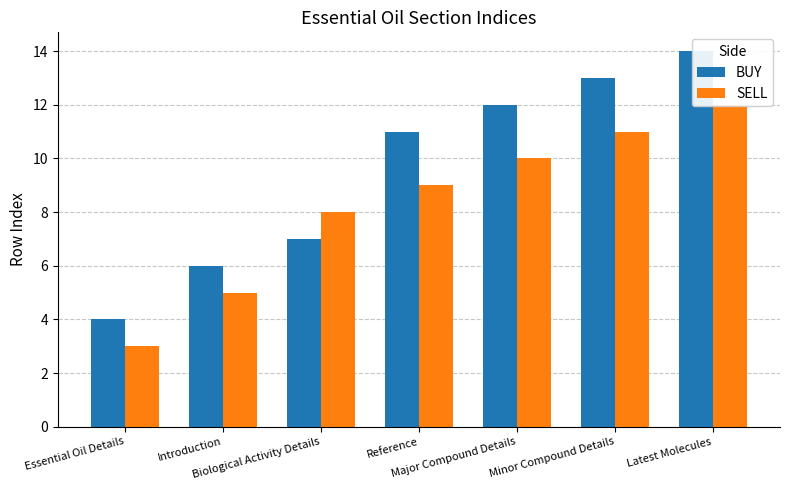

At how many categories does at least one series exceed 13?

1